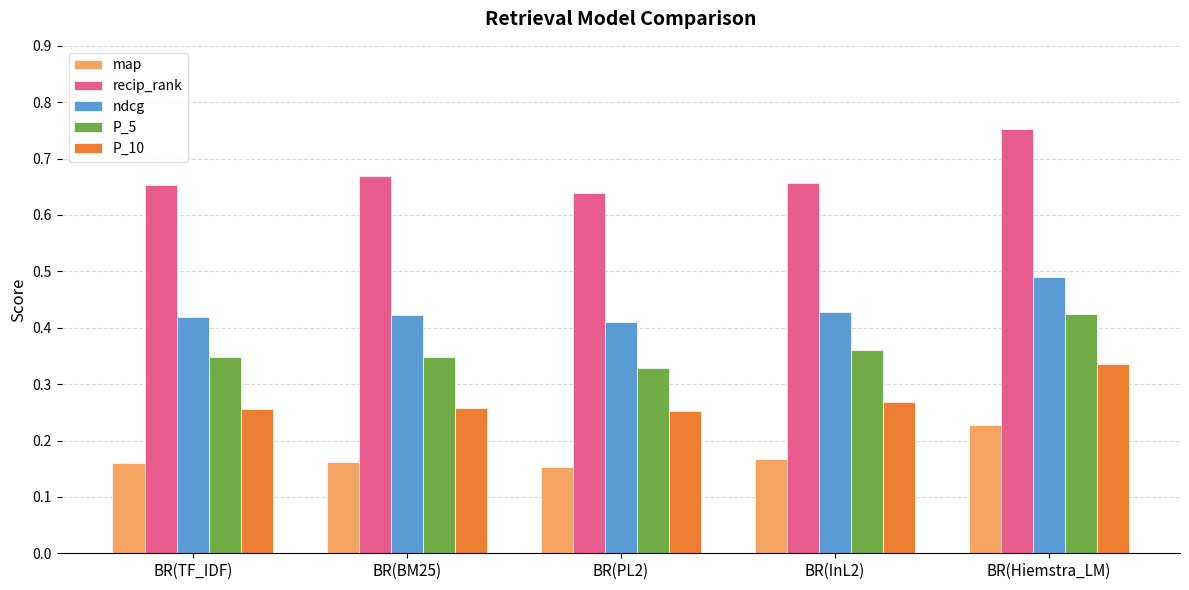

Count the ndcg values in the range 0 to 1.

5